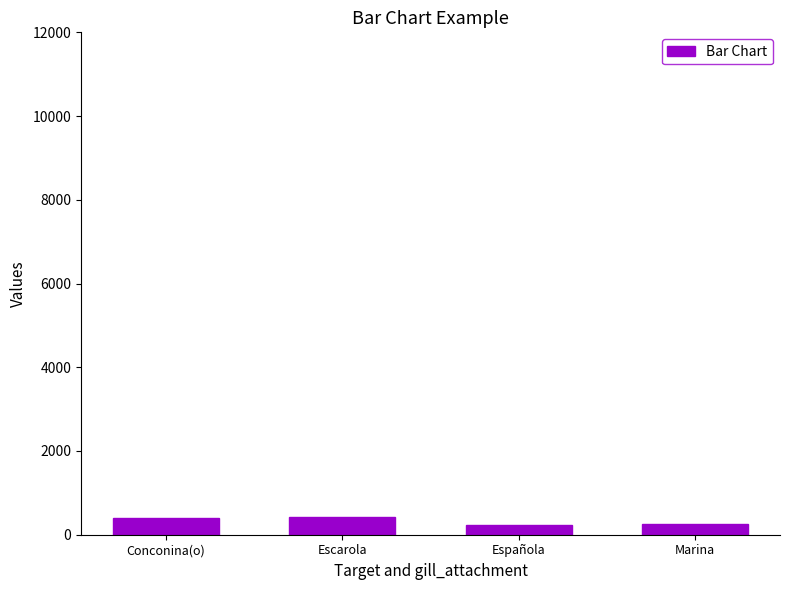

What is the sum of all values?

1310